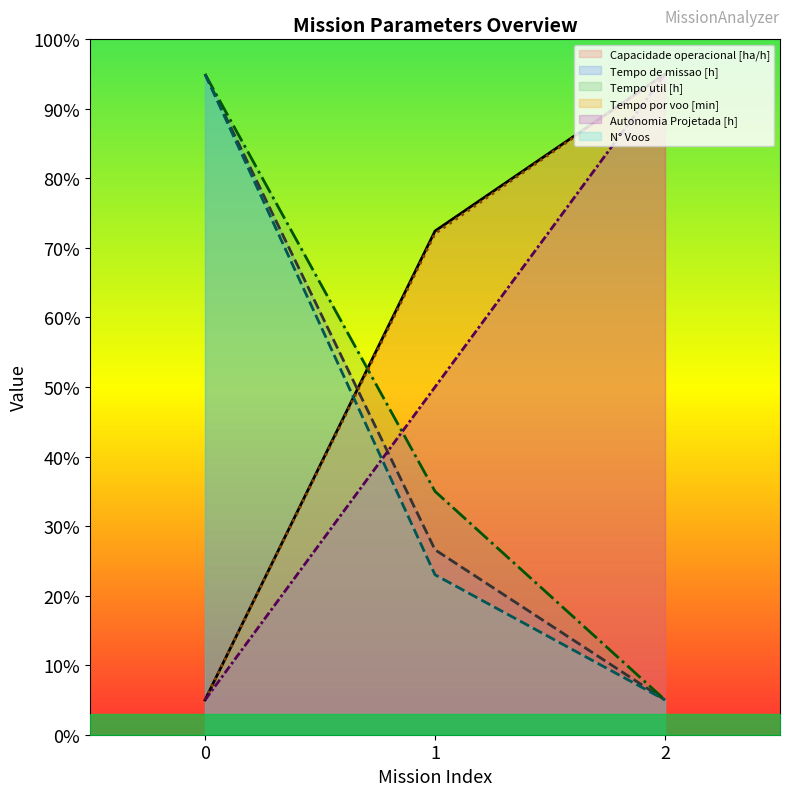

What is the maximum value shown in the chart?

95.0